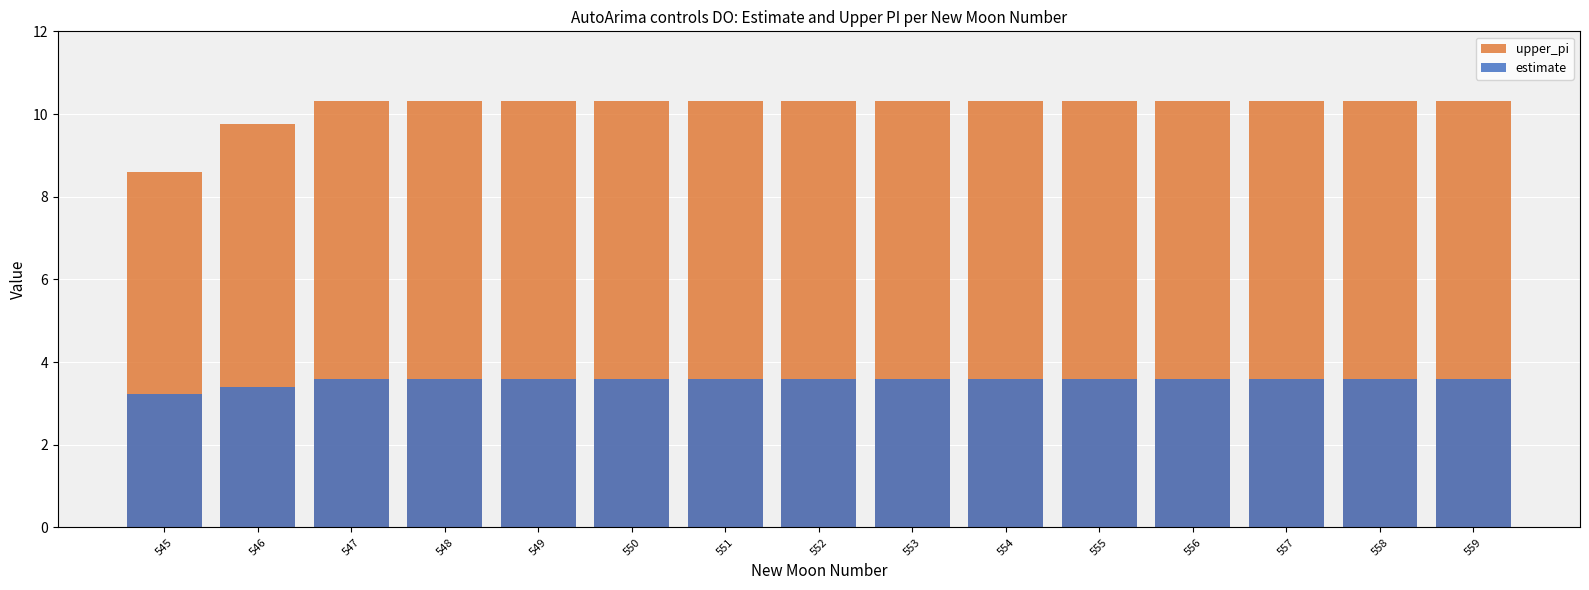

Reading left to right, extract all data points from this chart.

upper_pi: 545=8.6	546=9.7	547=10.3	548=10.3	549=10.3	550=10.3	551=10.3	552=10.3	553=10.3	554=10.3	555=10.3	556=10.3	557=10.3	558=10.3	559=10.3
estimate: 545=3.2	546=3.4	547=3.6	548=3.6	549=3.6	550=3.6	551=3.6	552=3.6	553=3.6	554=3.6	555=3.6	556=3.6	557=3.6	558=3.6	559=3.6